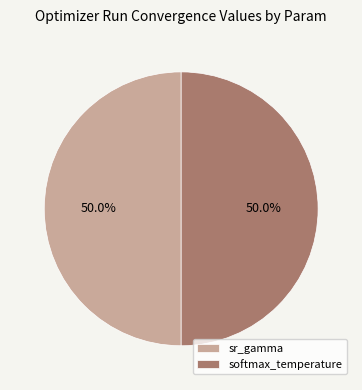

To the nearest percent, what percentage of the pie is sr_gamma?

50%